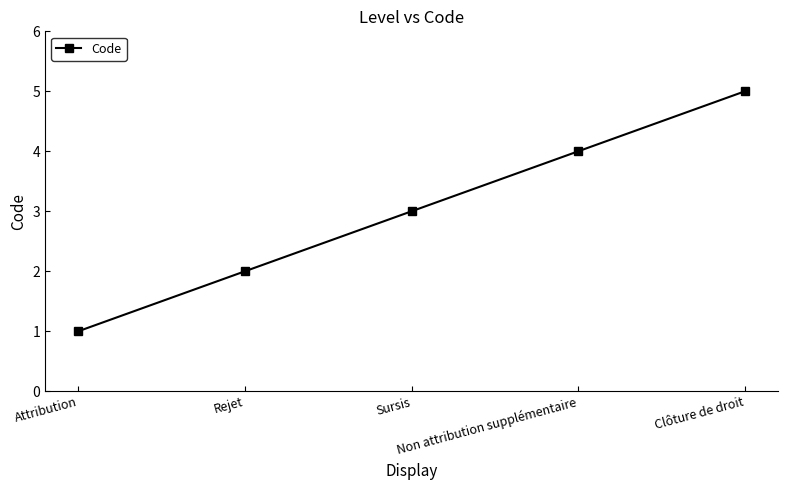

What is the smallest value displayed?

1